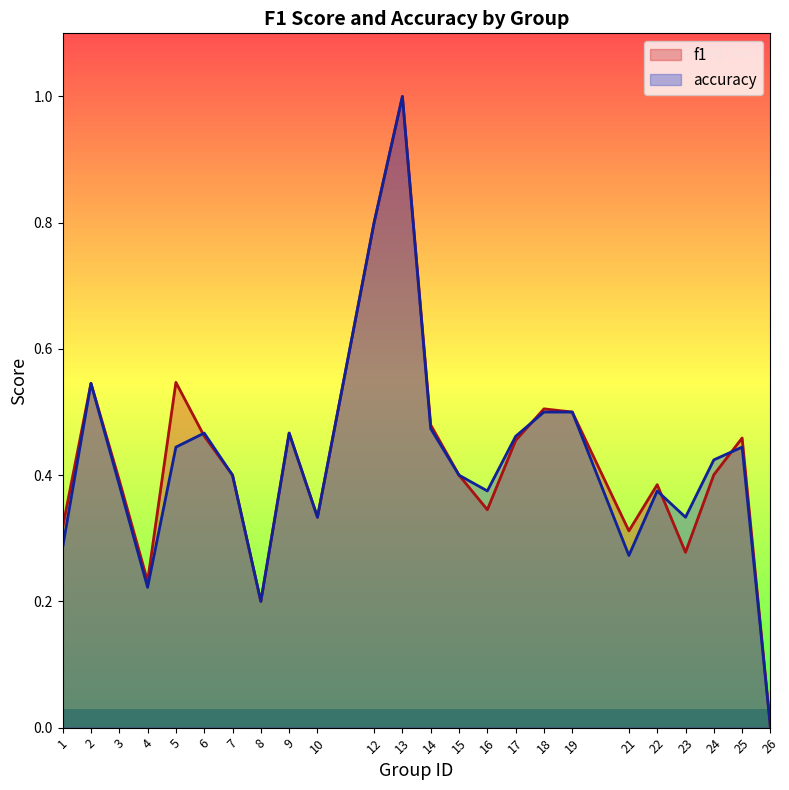

What is the total value across all series at 4?

0.5